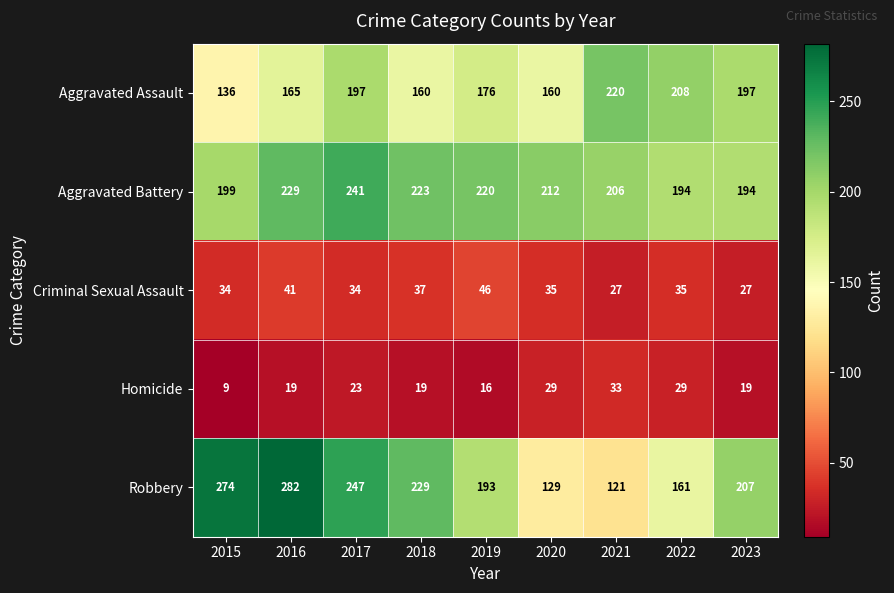

The Aggravated Assault series shows 160 at 2018. True or false?

True